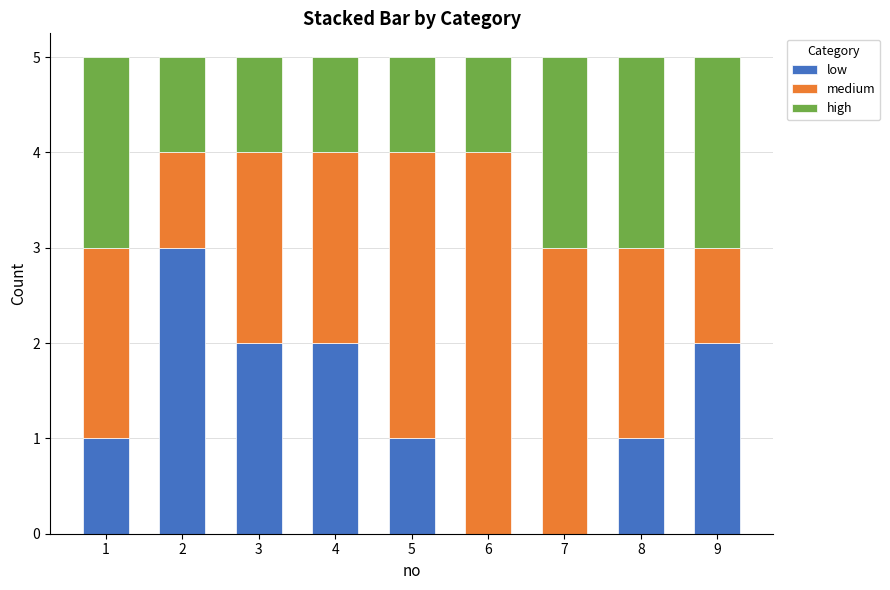

What is the total value across all series at 9?

5